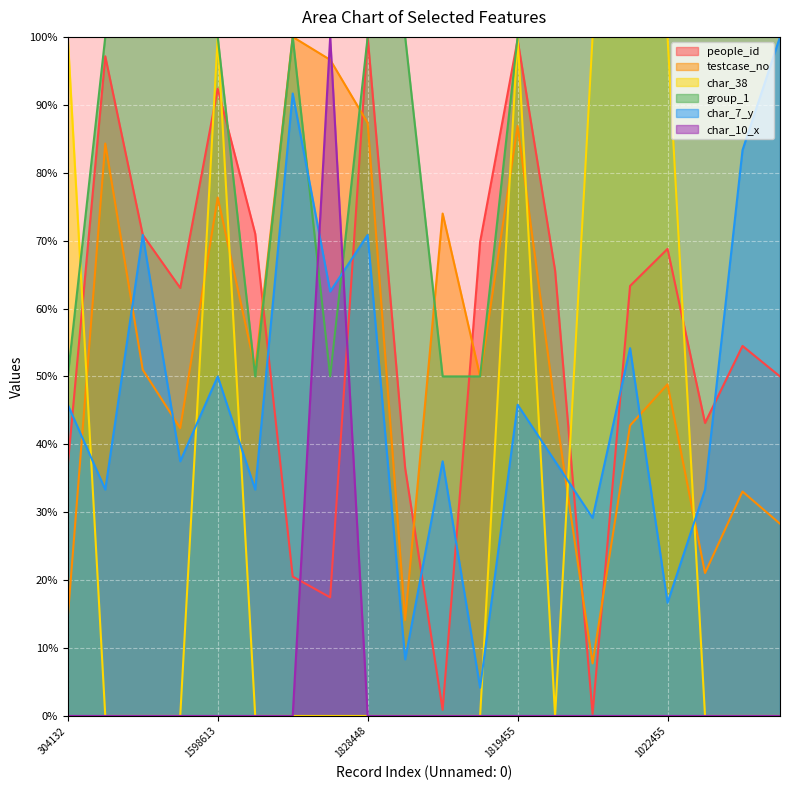

What are all the series names shown in the legend?

people_id, testcase_no, char_38, group_1, char_7_y, char_10_x